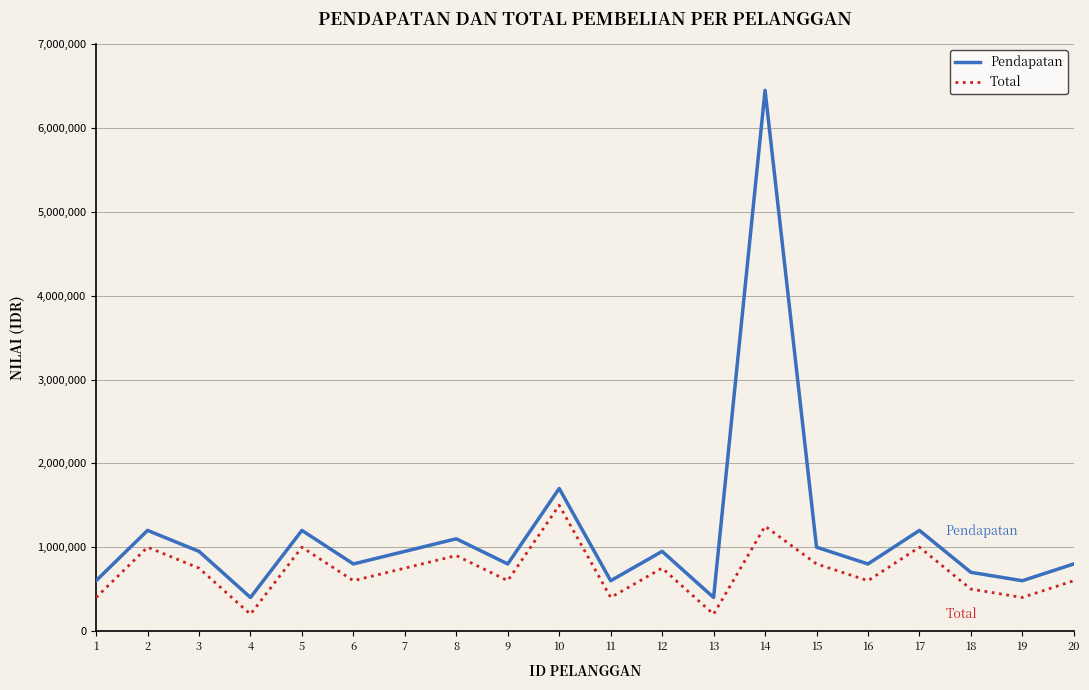

What is the difference between the second highest and minimum values in the Pendapatan series?

1300000